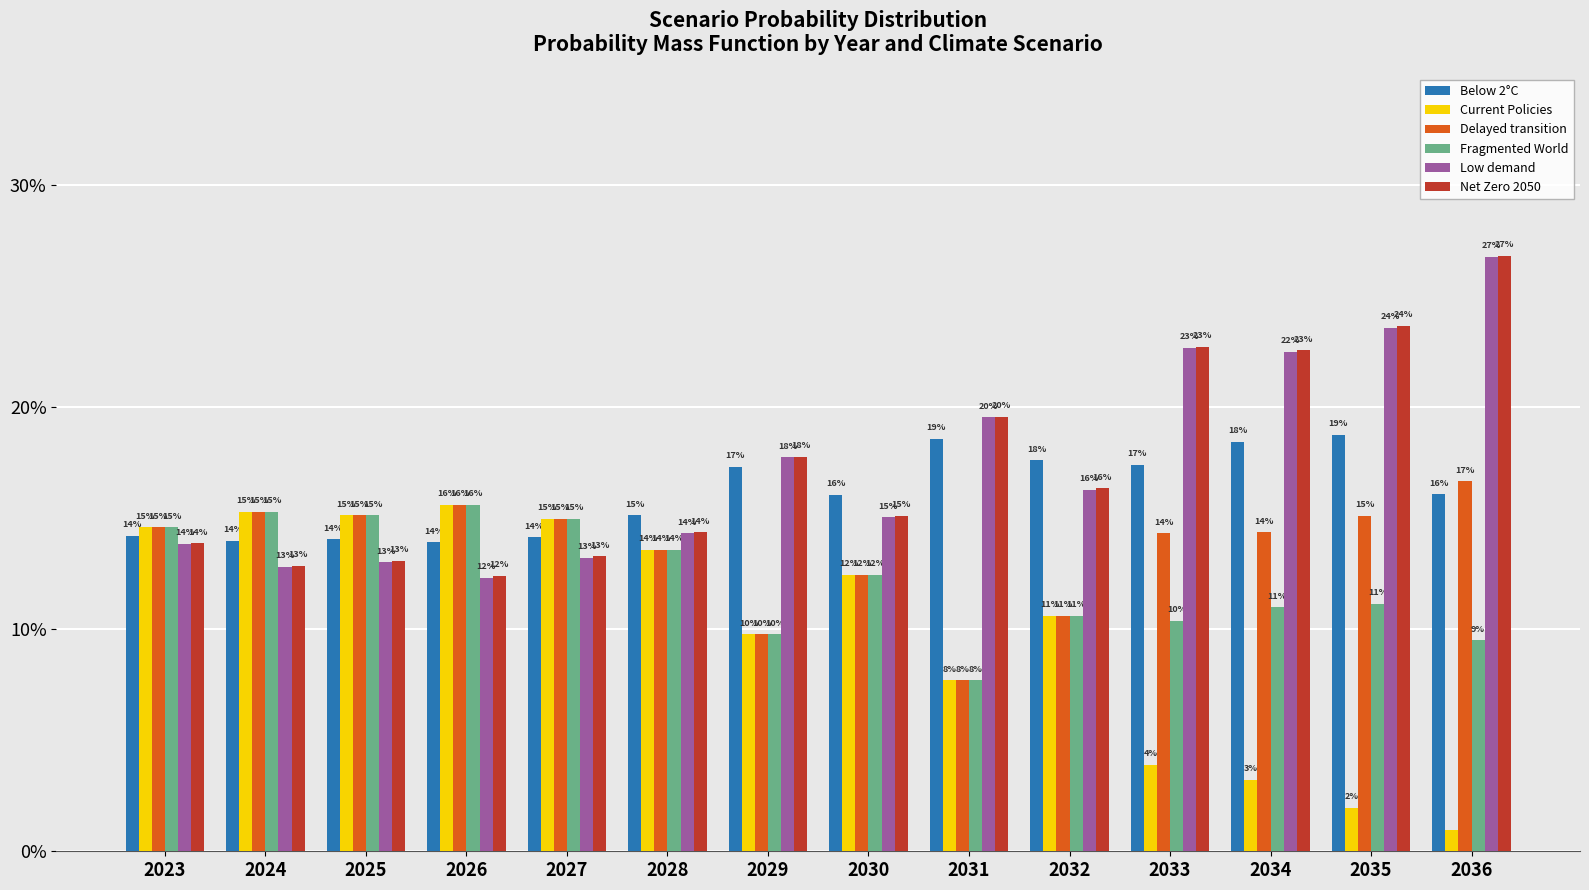

Are the bars grouped side by side (vs. stacked)?

Yes